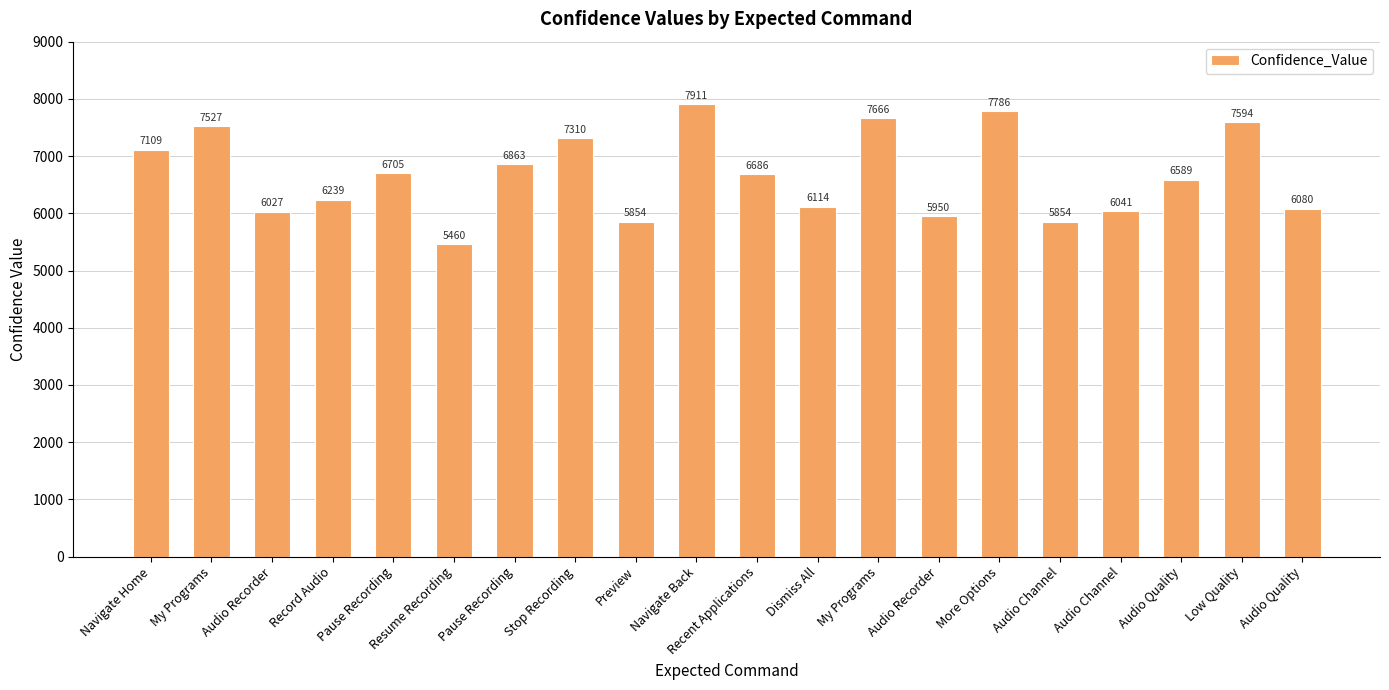

What is the label of the 7th bar from the left?

Pause Recording